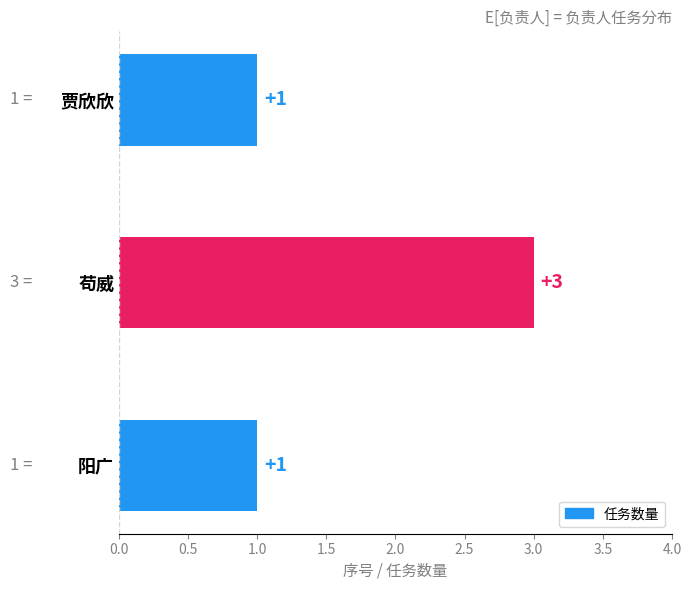

Reading top to bottom, transcribe all the data shown in this chart.

贾欣欣=1	苟威=3	阳广=1